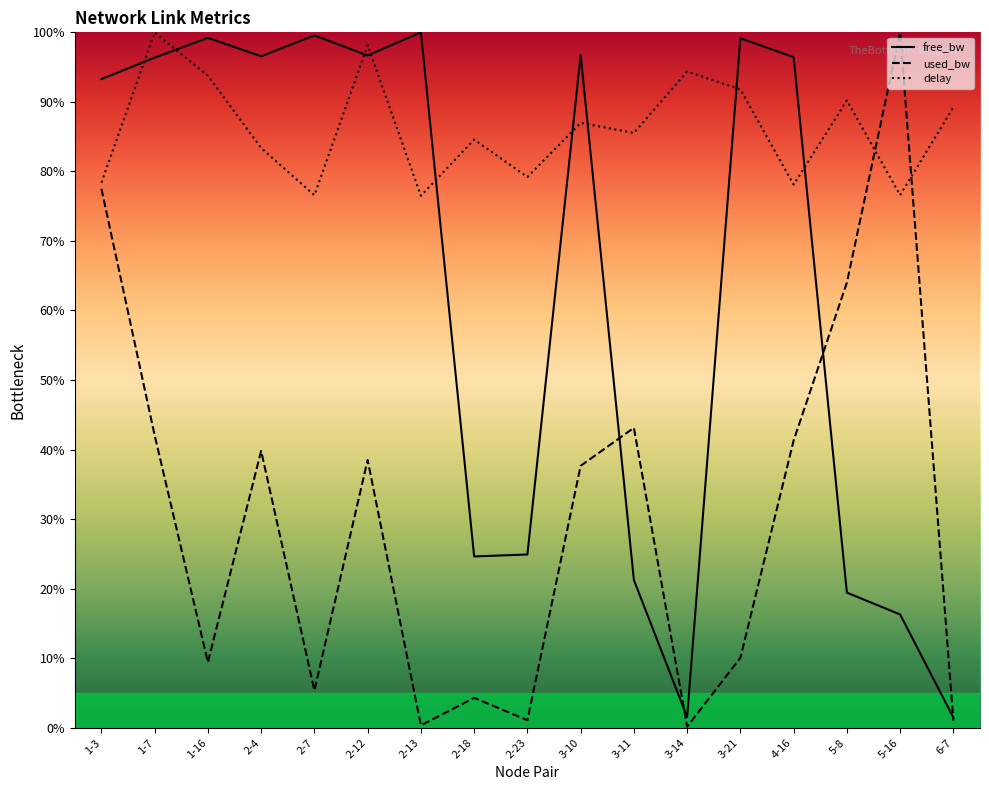

What is the value of the used_bw point at the 1st from the left?

77.5